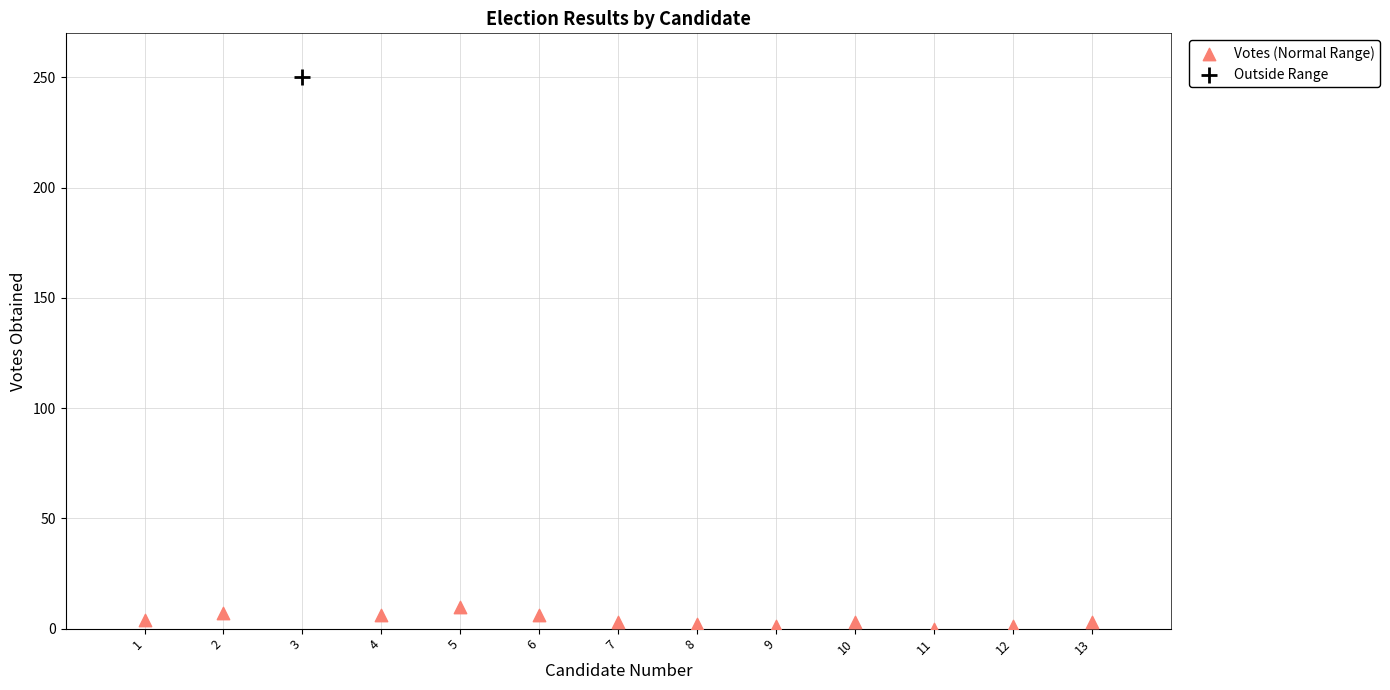

What are all the series names shown in the legend?

Votes (Normal Range), Outside Range